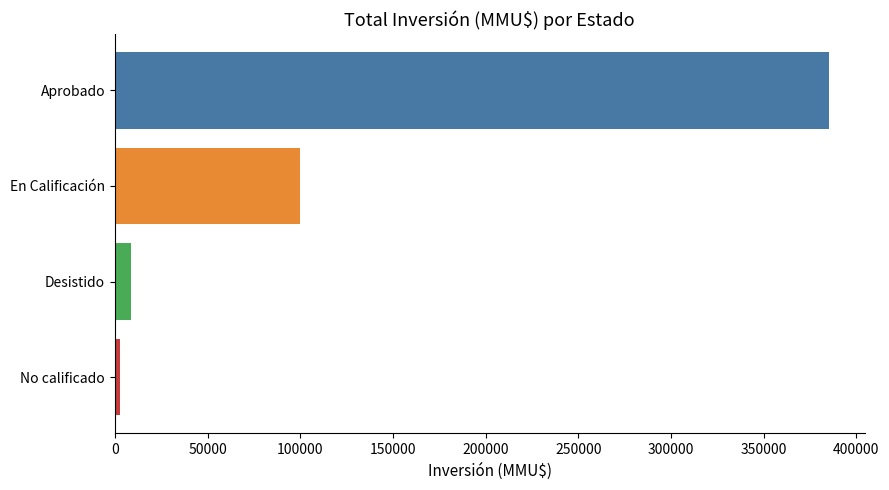

Between En Calificación and Desistido, which is larger?

En Calificación